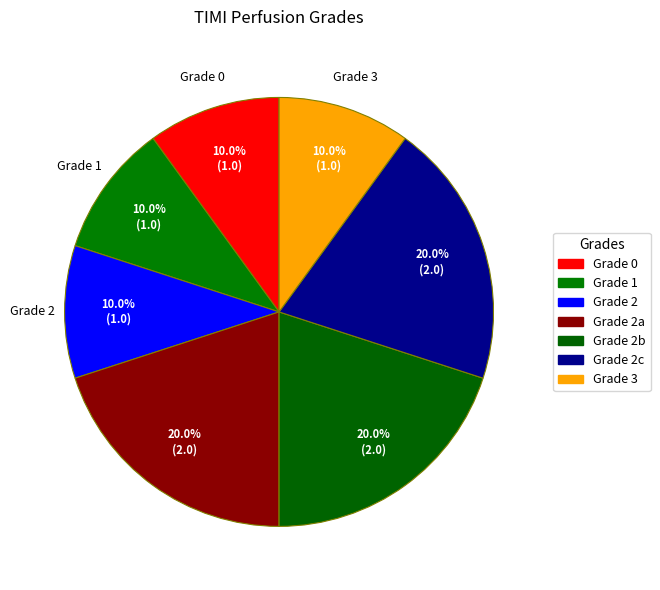

What is the smallest slice in the pie chart?

grade0